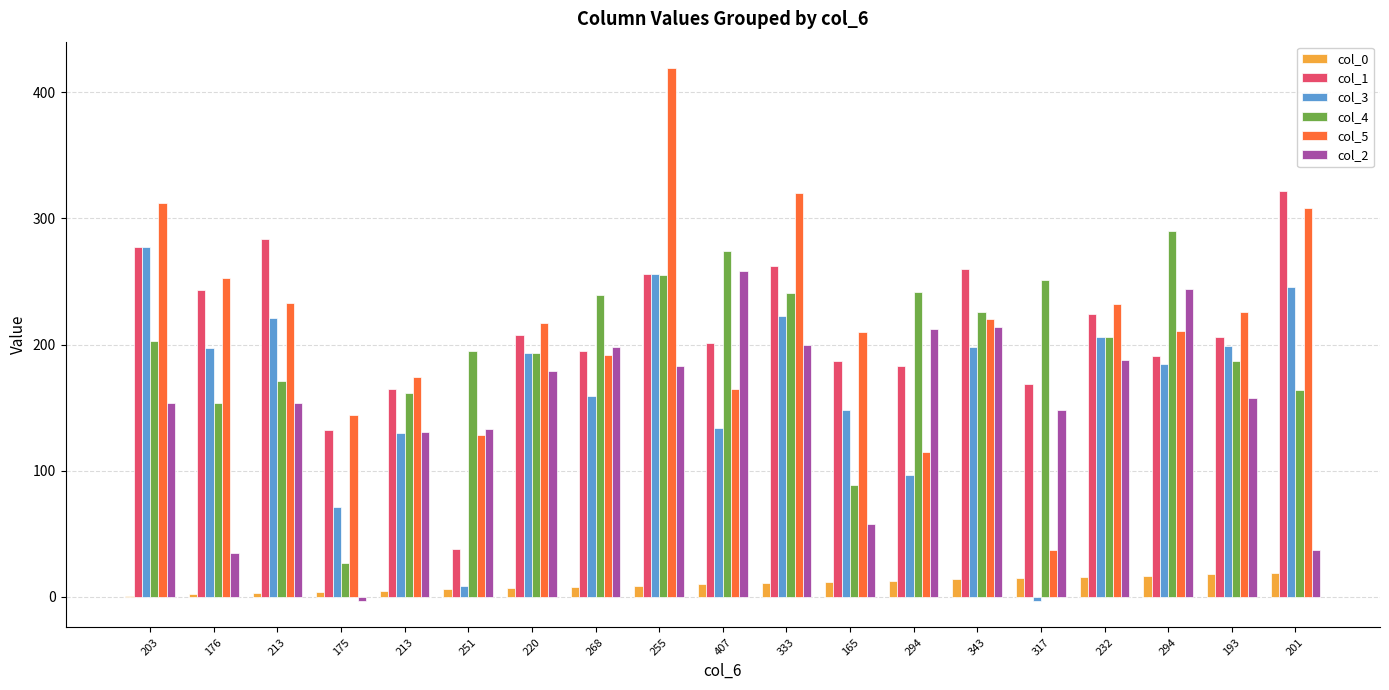

What value does the col_5 series have at 175, to the nearest 5?

145